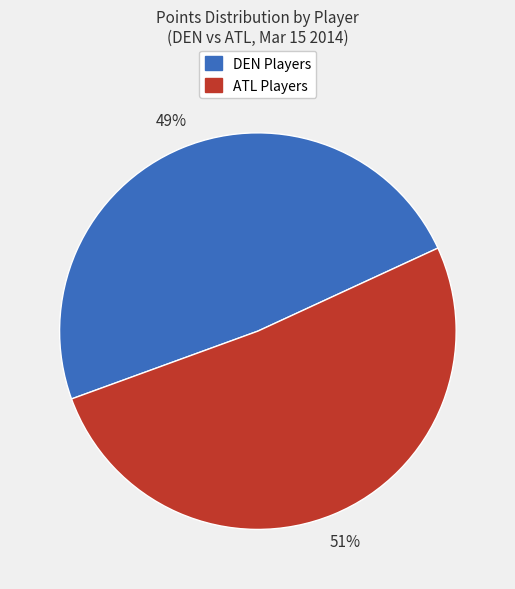

Does any single category account for the majority?

Yes